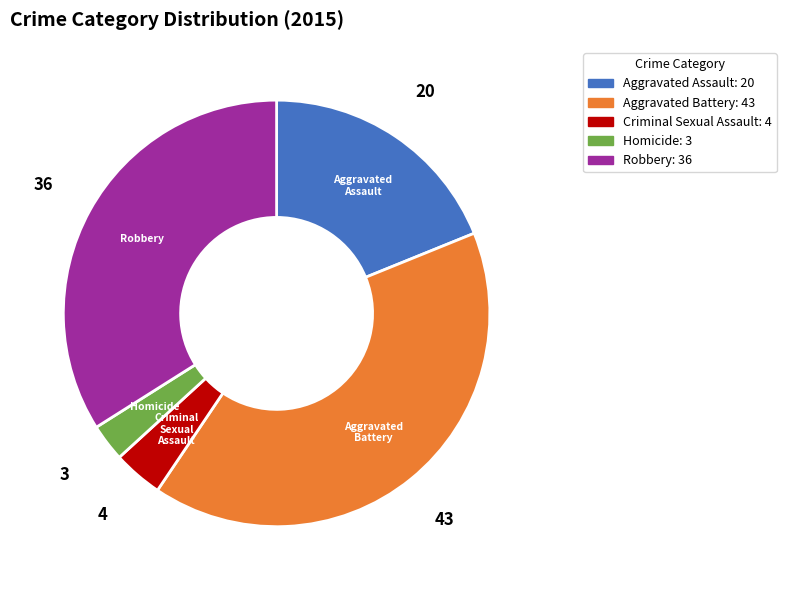

What is the smallest slice in the pie chart?

Homicide